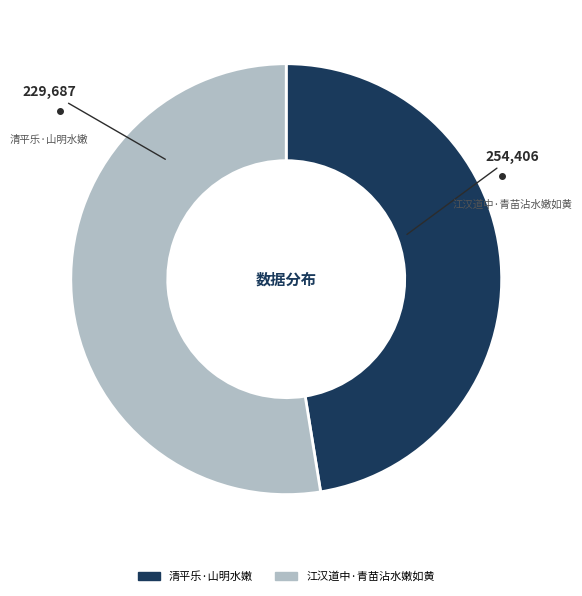

What is the ratio of the value at 江汉道中·青苗沾水嫩如黄 to the value at 清平乐·山明水嫩?

1.1